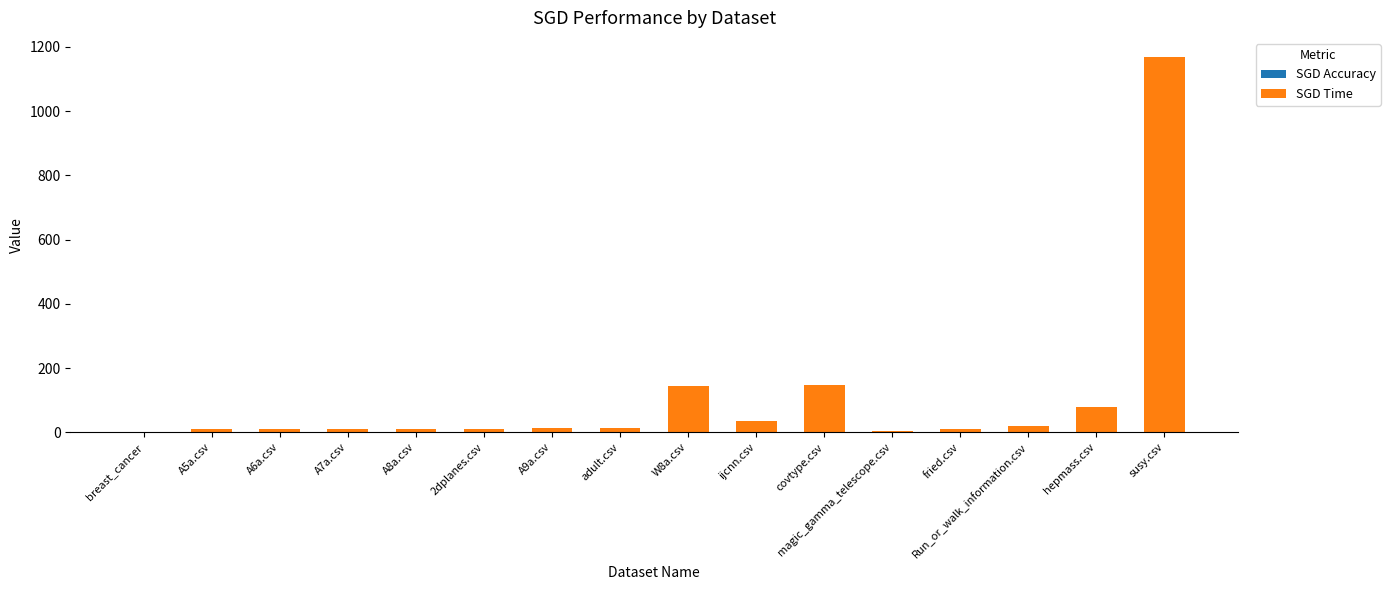

How many series are shown in this chart?

2